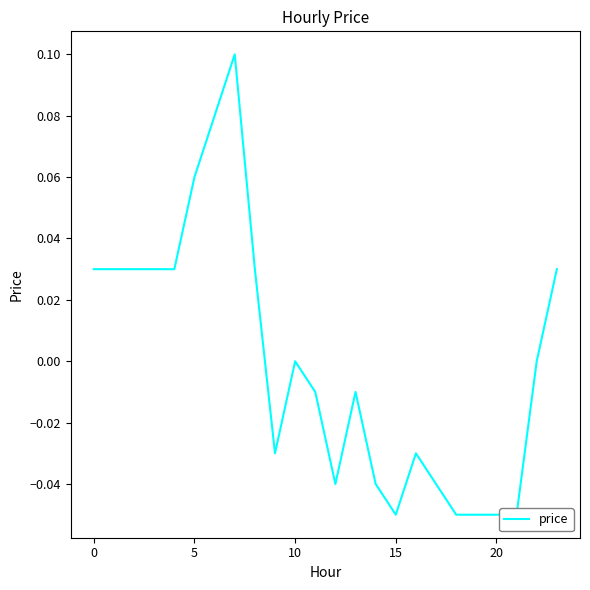

At which category does the data reach its first local valley?

9